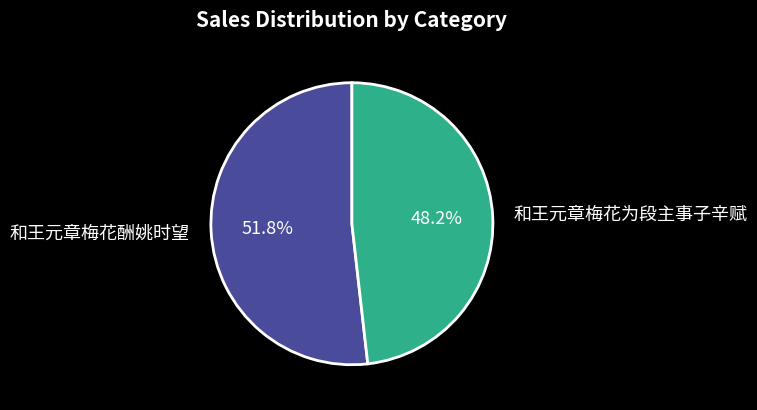

To the nearest percent, what is the combined percentage of 和王元章梅花为段主事子辛赋 and 和王元章梅花酬姚时望?

100%